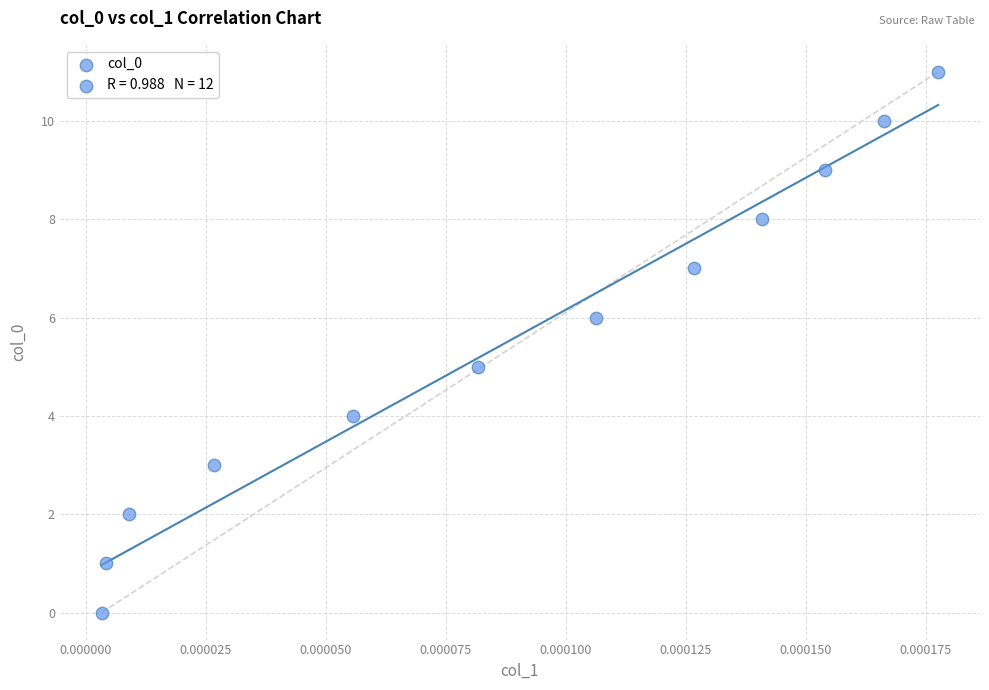

What is the average Y value?

6